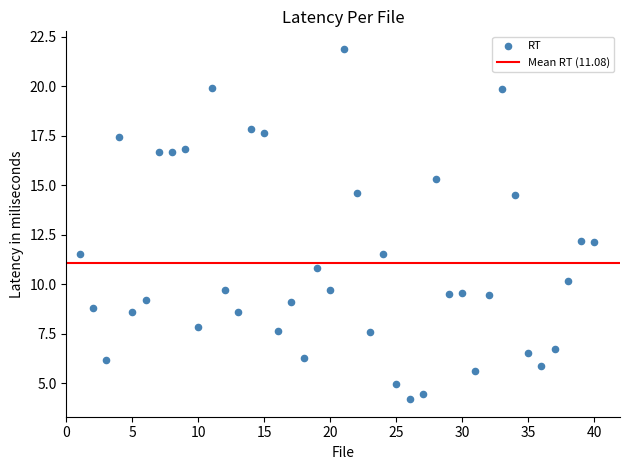

What is the range of X values (max minus min)?

39.0